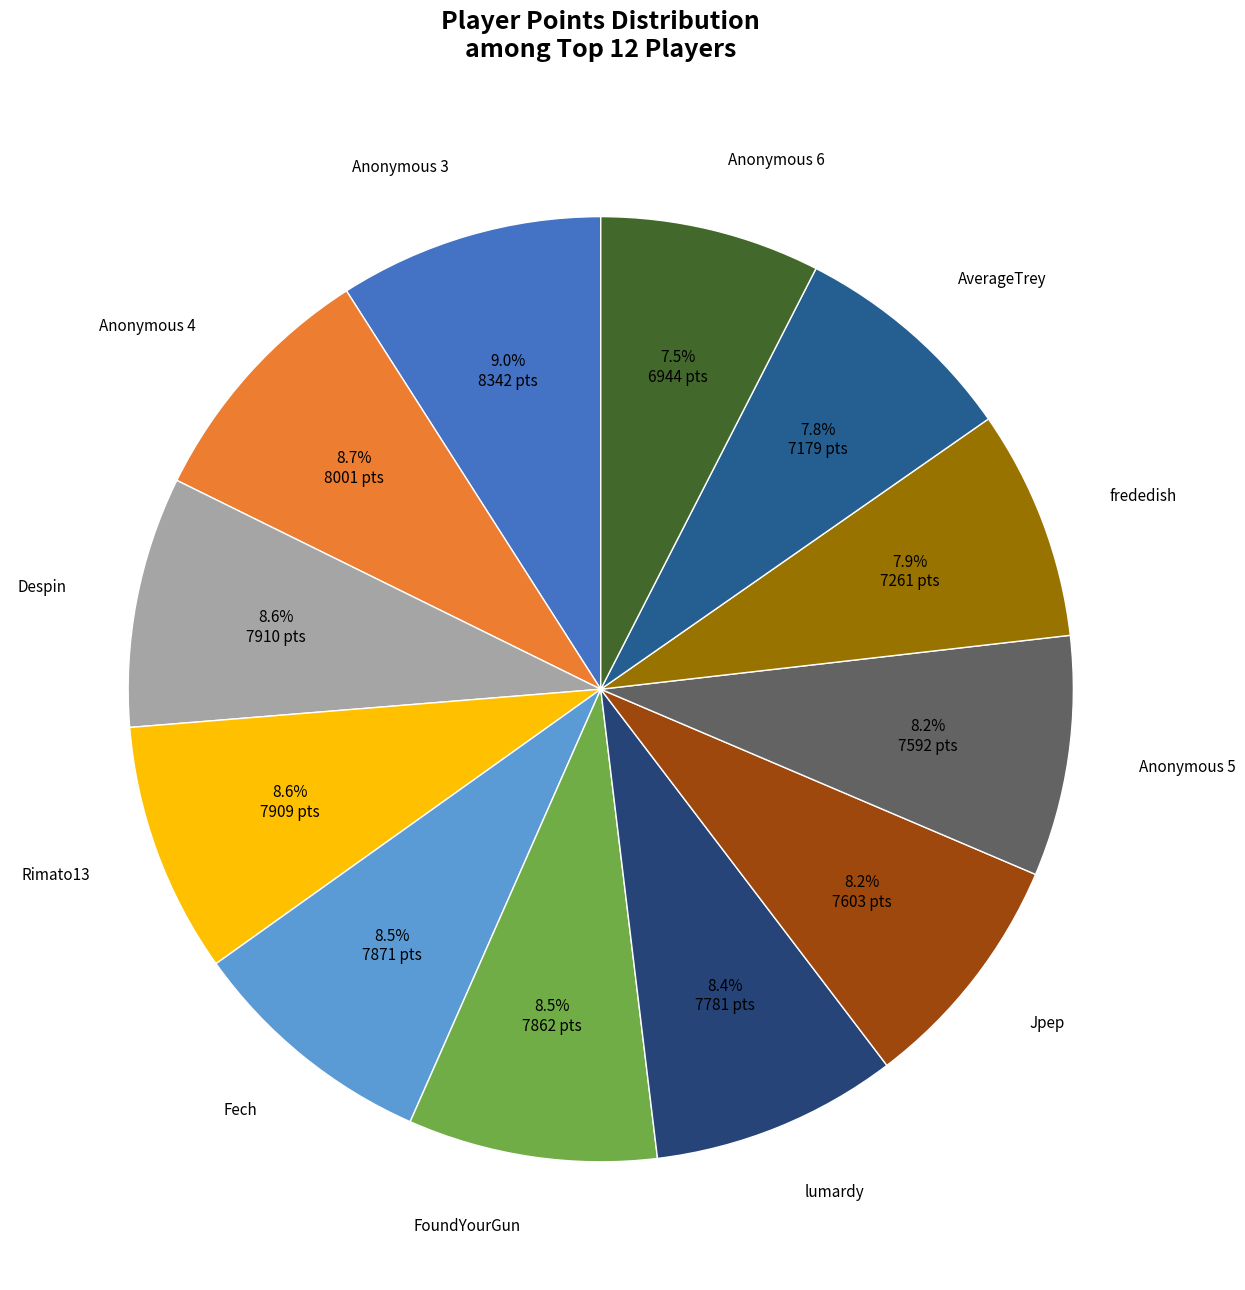

How many slices are in this pie chart?

12